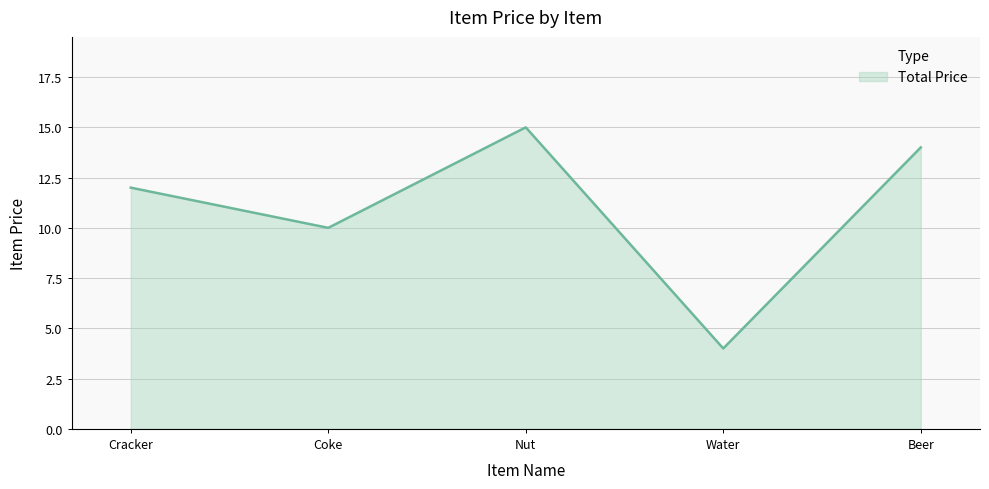

What is the sum of the values at Coke and Nut?

25